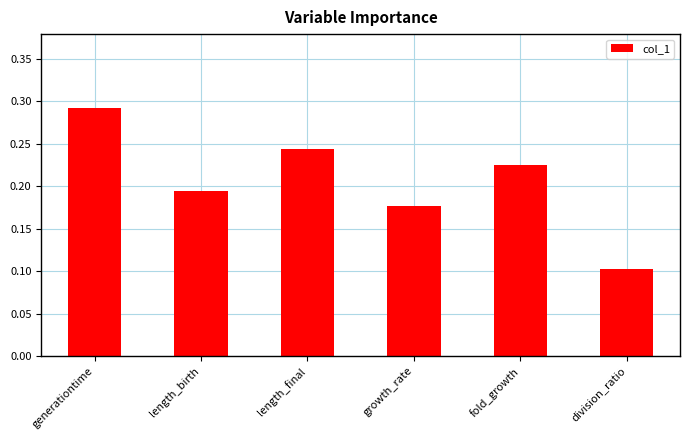

Which has a higher value, division_ratio or length_birth?

length_birth